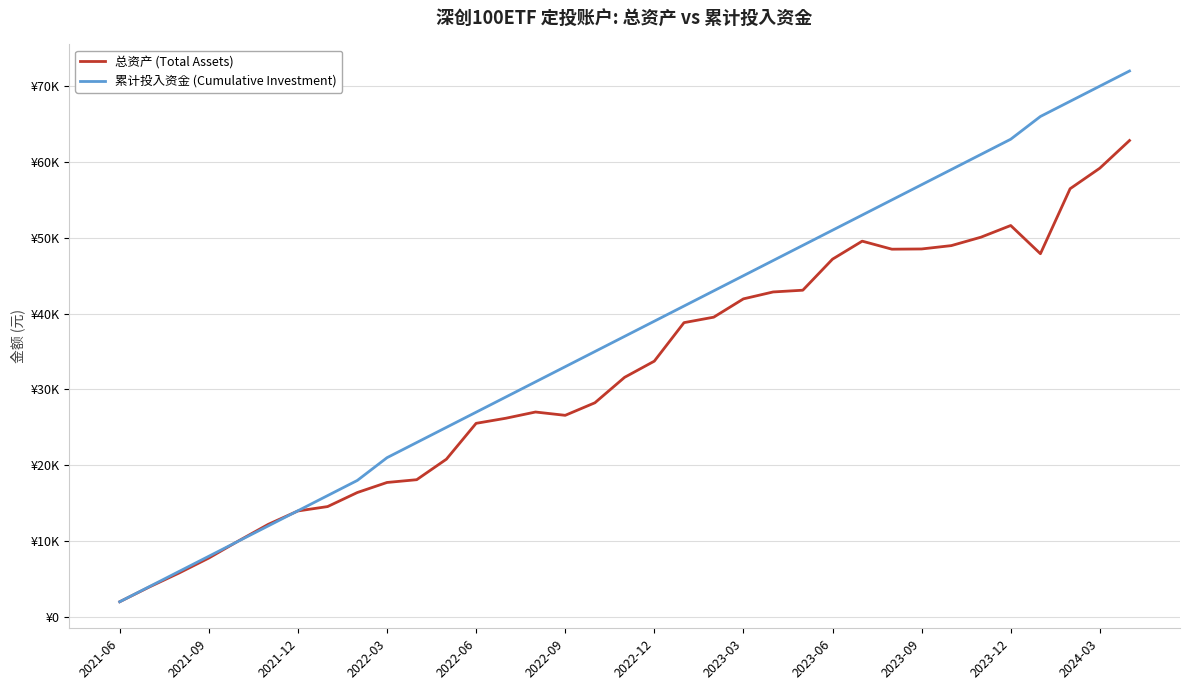

What are all the series names shown in the legend?

总资产 (Total Assets), 累计投入资金 (Cumulative Investment)